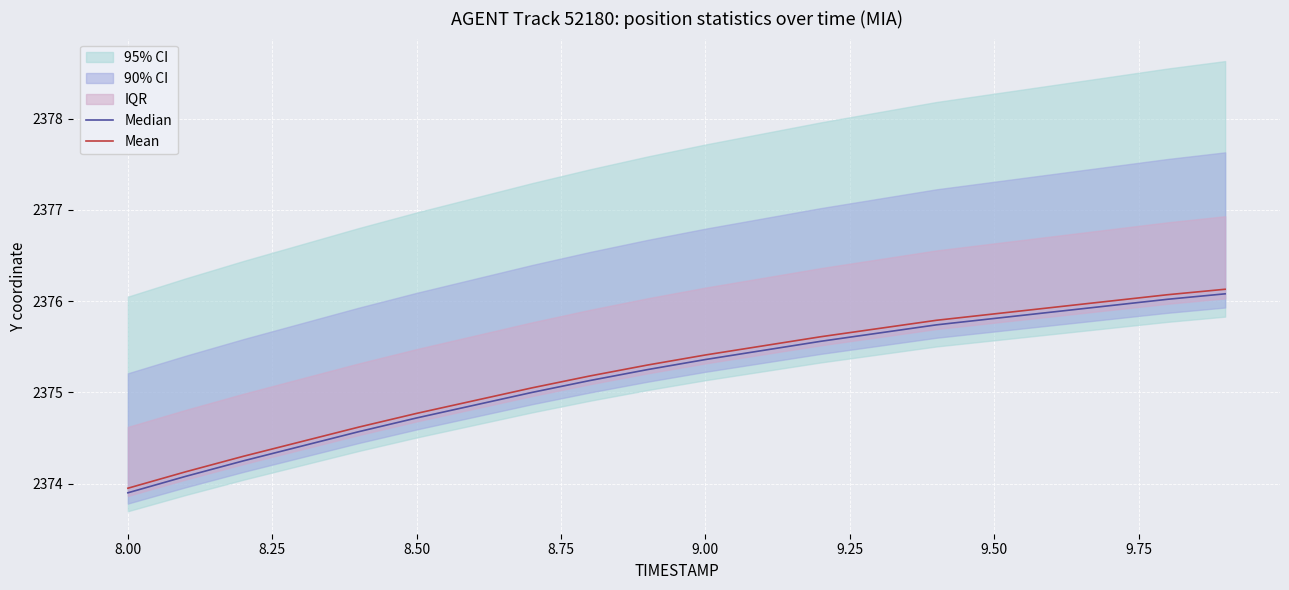

Is it true that Mean equals 3682.1 at 8.00?

False